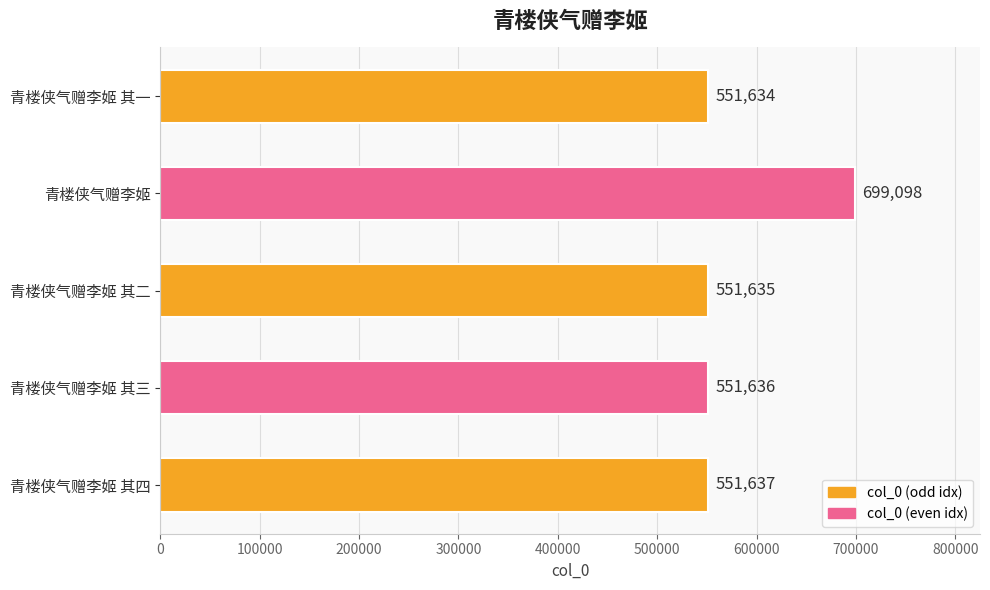

Reading bottom to top, transcribe all the data shown in this chart.

青楼侠气赠李姬 其四=551637	青楼侠气赠李姬 其三=551636	青楼侠气赠李姬 其二=551635	青楼侠气赠李姬=699098	青楼侠气赠李姬 其一=551634